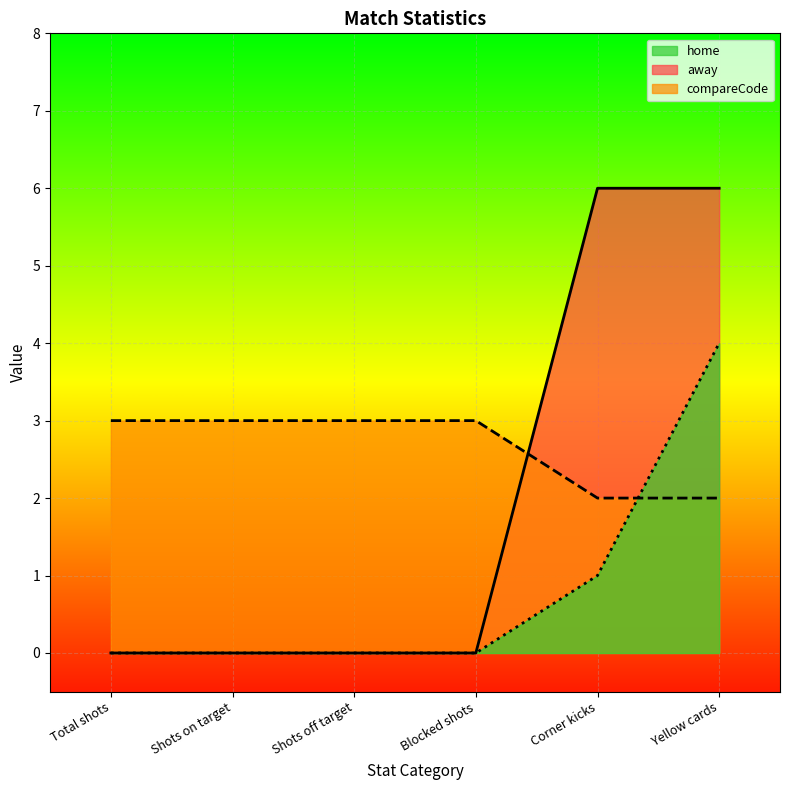

At which category does the chart reach its minimum across all series?

Total shots